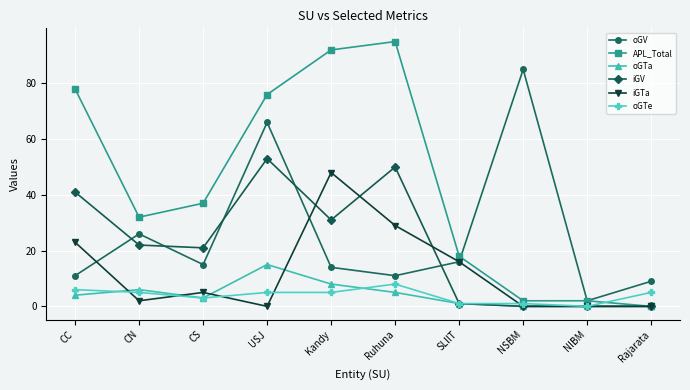

Which label corresponds to the largest value in the chart?

Ruhuna